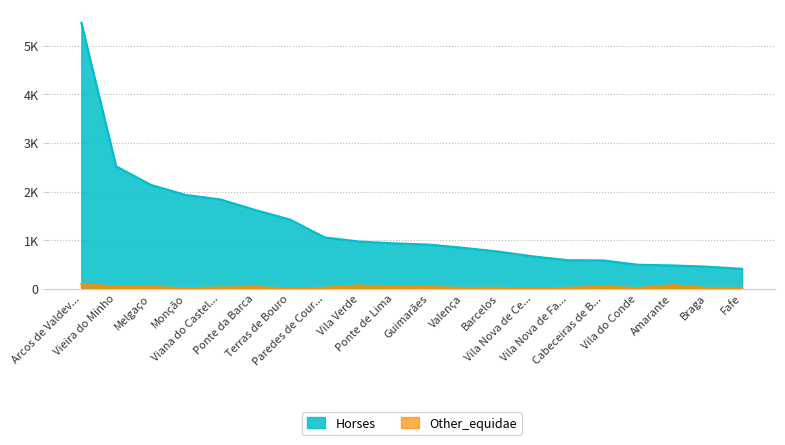

Reading left to right, what are all the values shown in this chart?

Horses: 5477.4	2520.6	2136.3	1929.3	1836.9	1618.9	1423.0	1053.4	968.3	931.4	905.5	839.0	761.5	661.5	584.0	580.2	491.6	476.7	450.9	406.6
Other_equidae: 88.6	42.4	33.2	7.3	20.4	31.5	0.0	16.6	62.8	33.2	31.5	13.0	14.7	0.0	14.7	40.7	9.2	68.5	13.0	13.0